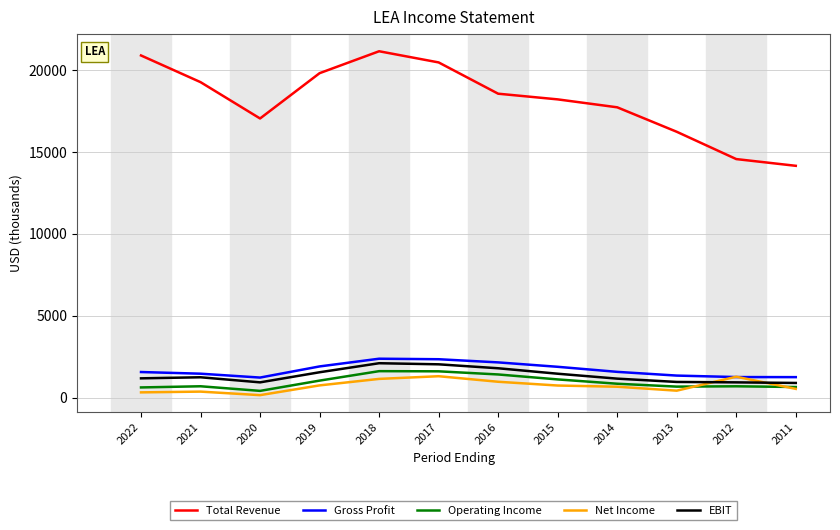

True or false: Gross Profit has a value of 2629.7 at 2015.

False